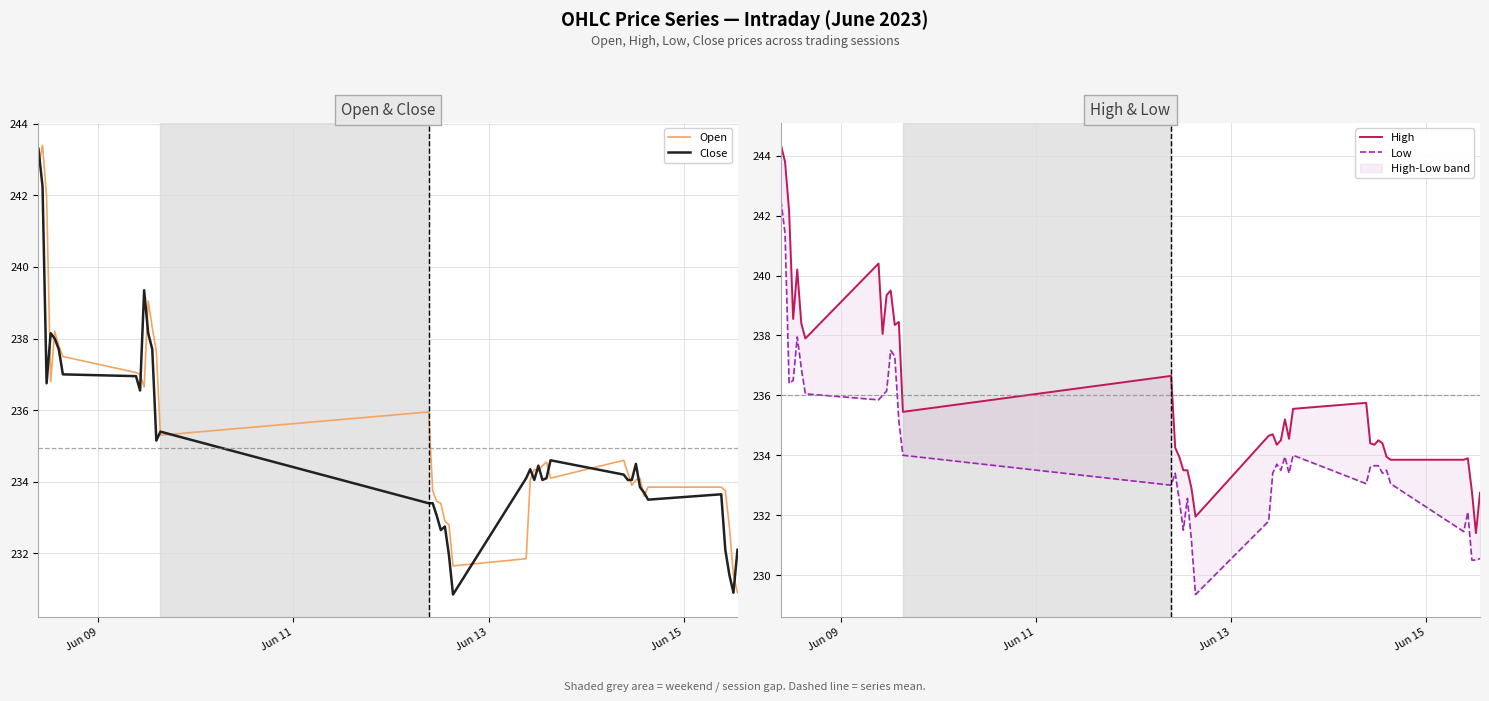

Is the value of High at 30 greater than the value of Close at 29?

Yes